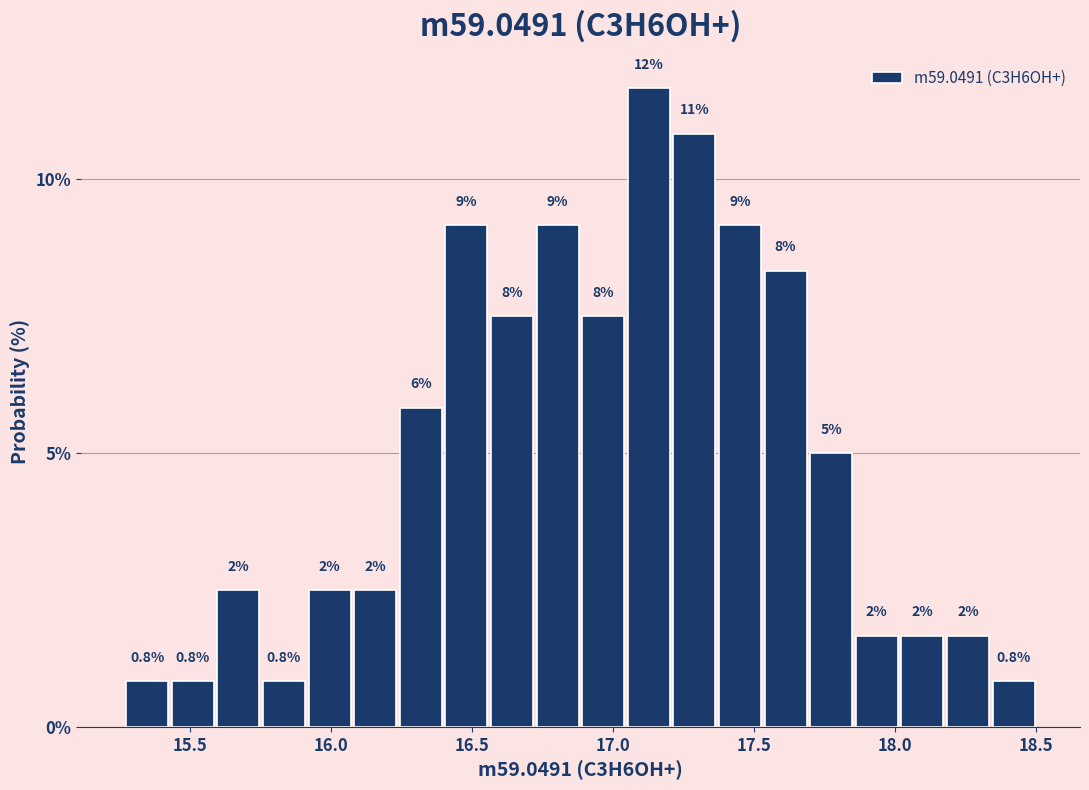

Around what value on the x-axis is the tallest bar? Give the approximate position of its centre, as read against the axis.

17.15